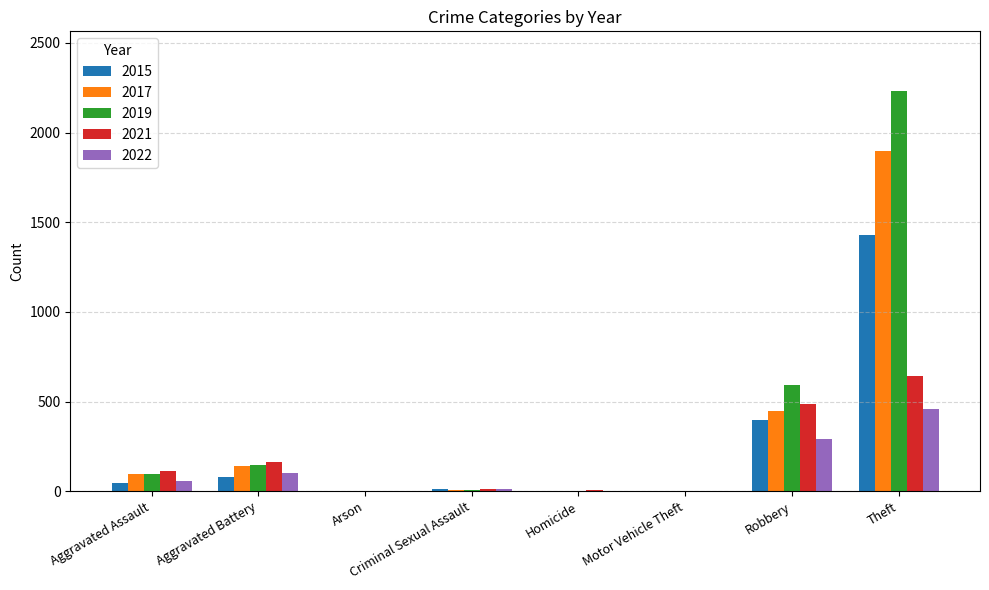

Is the value of 2022 at Theft greater than the value of 2017 at Motor Vehicle Theft?

Yes